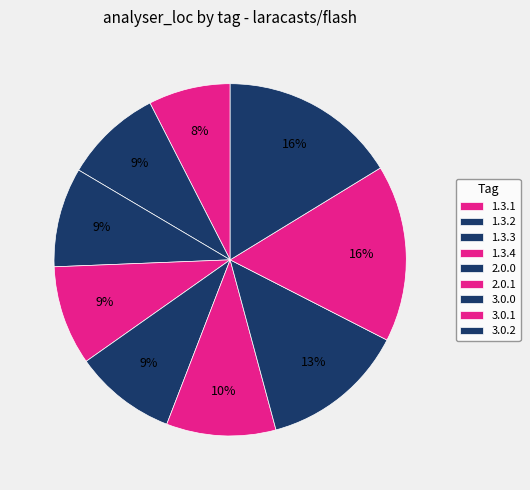

How many segments does this pie chart have?

9